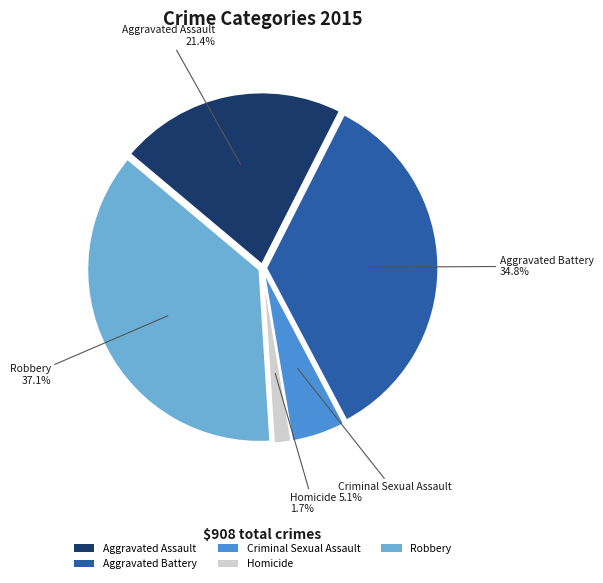

Which slice is the smallest?

Homicide